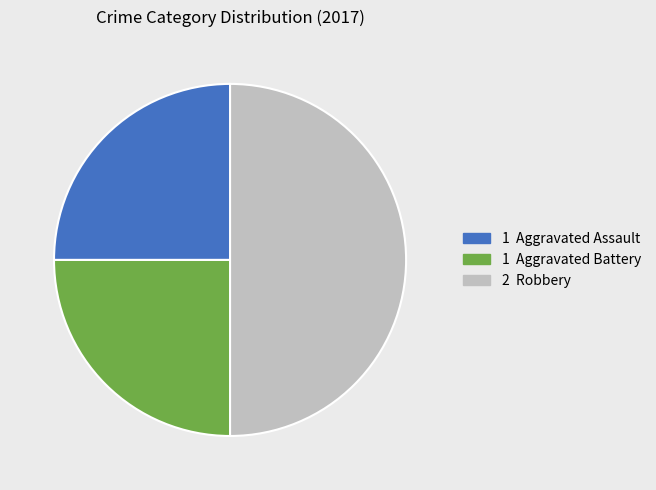

How many segments does this pie chart have?

3